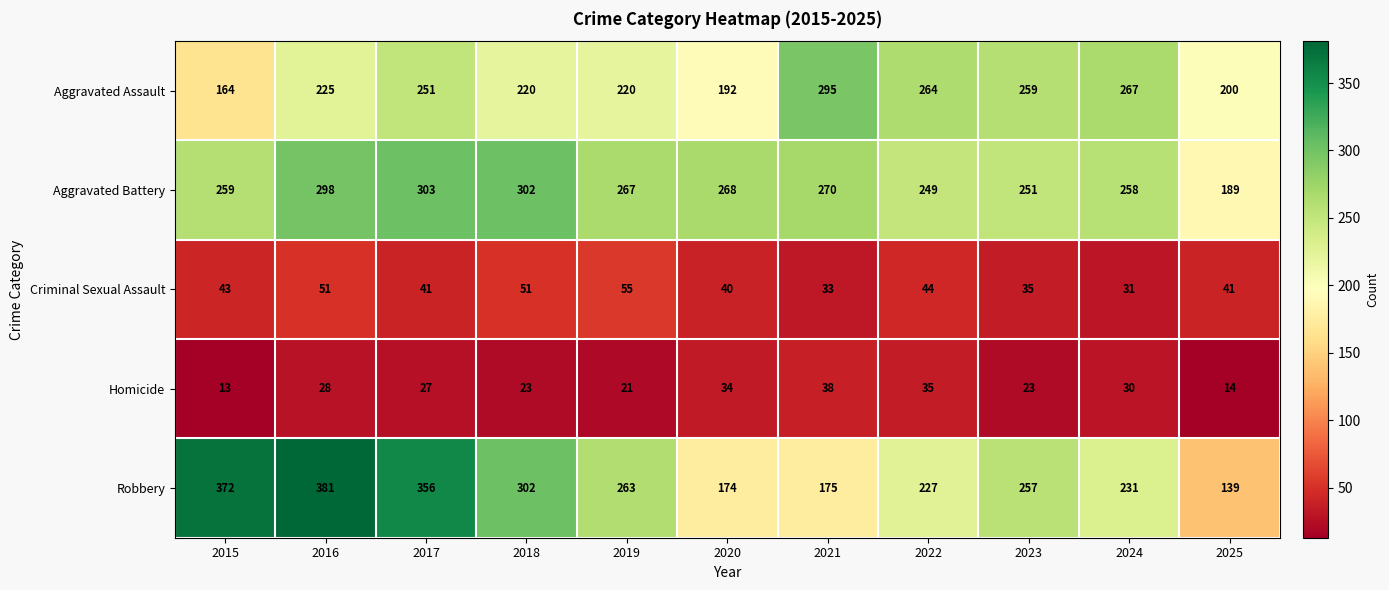

How many series are shown in this chart?

5